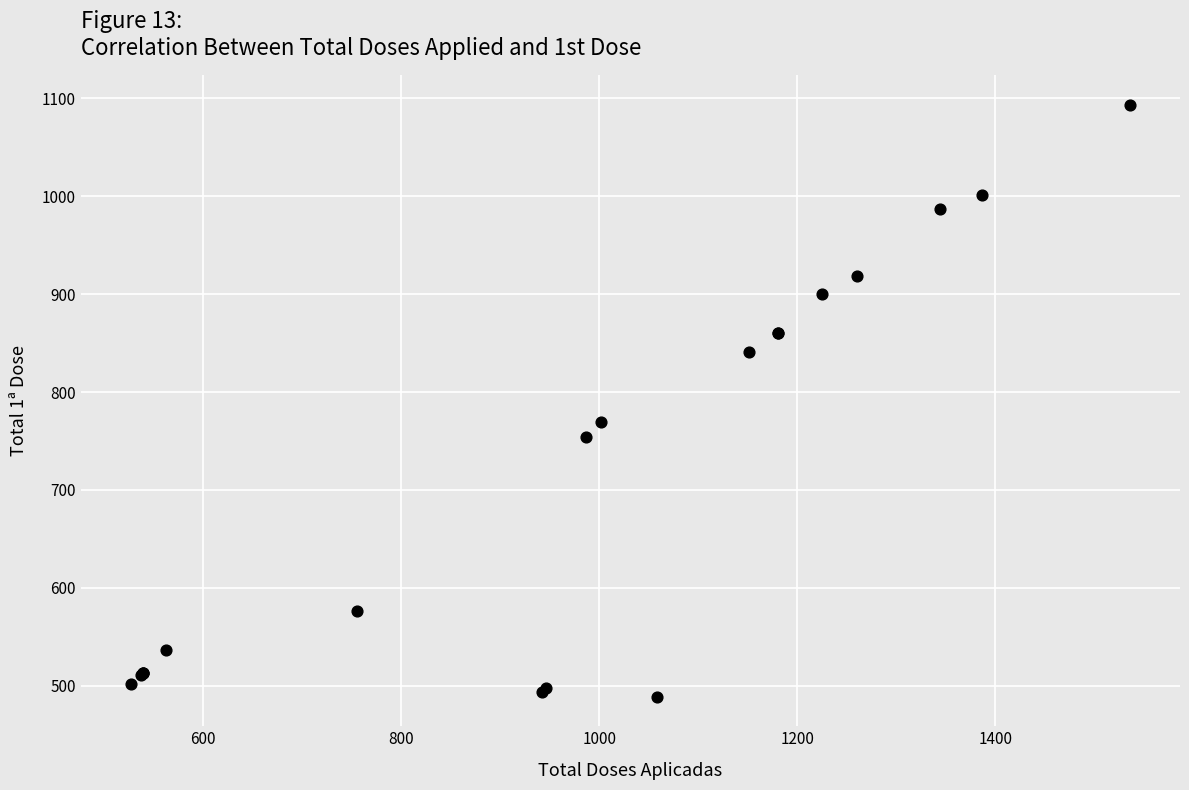

What Y value in the scatter plot is closest to 791?

769